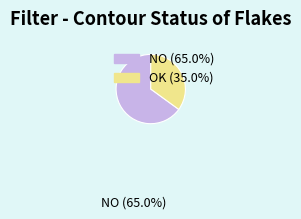

Is there a majority slice in this chart?

Yes